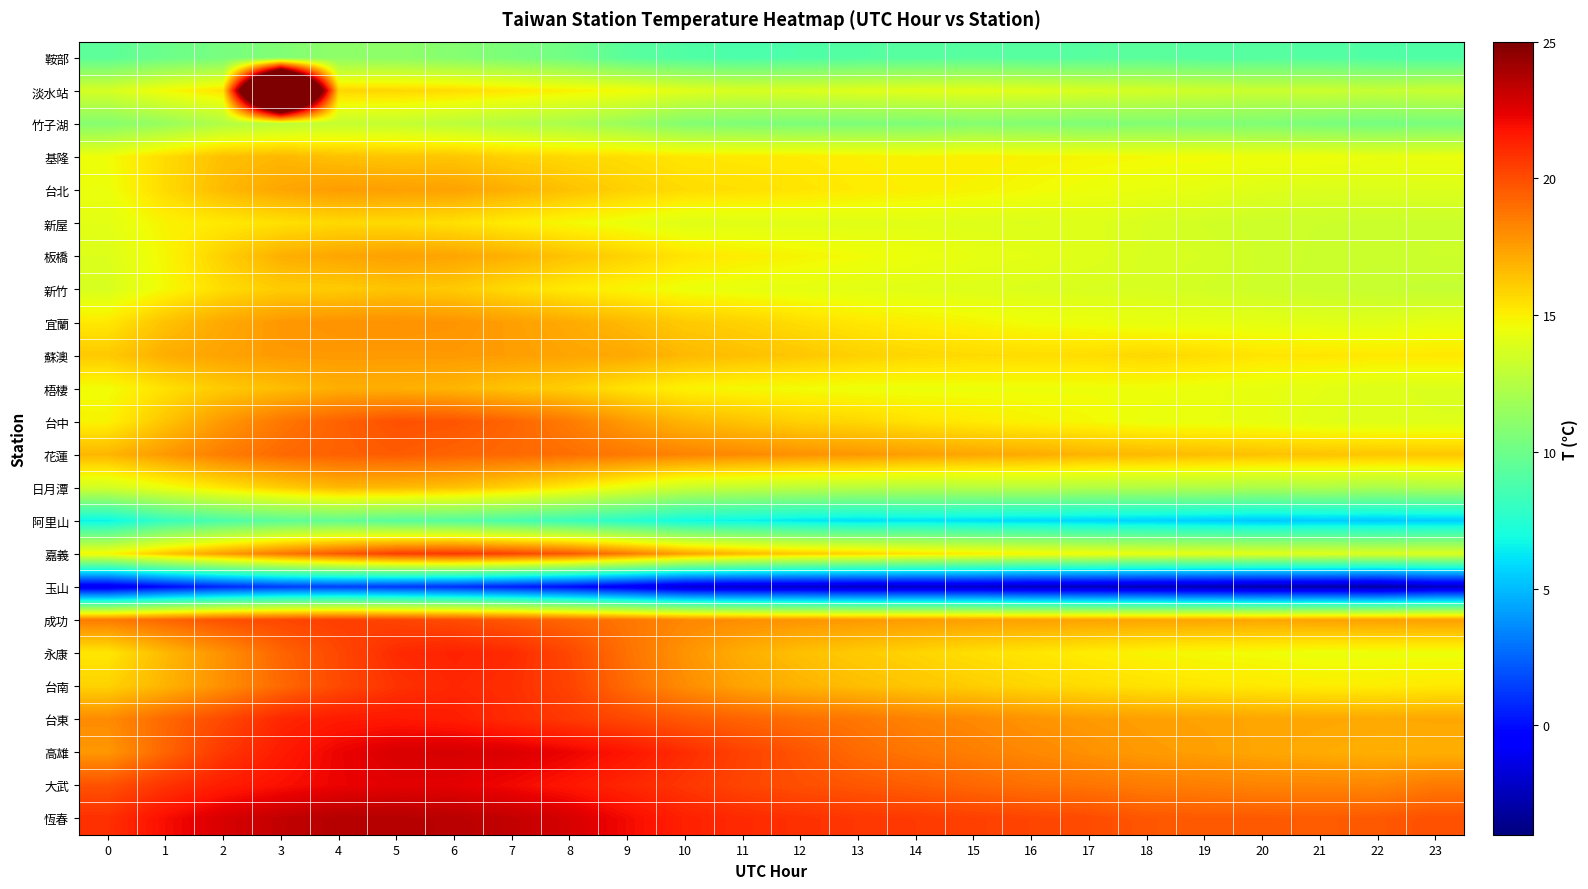

At which category does the chart reach its peak across all series?

3